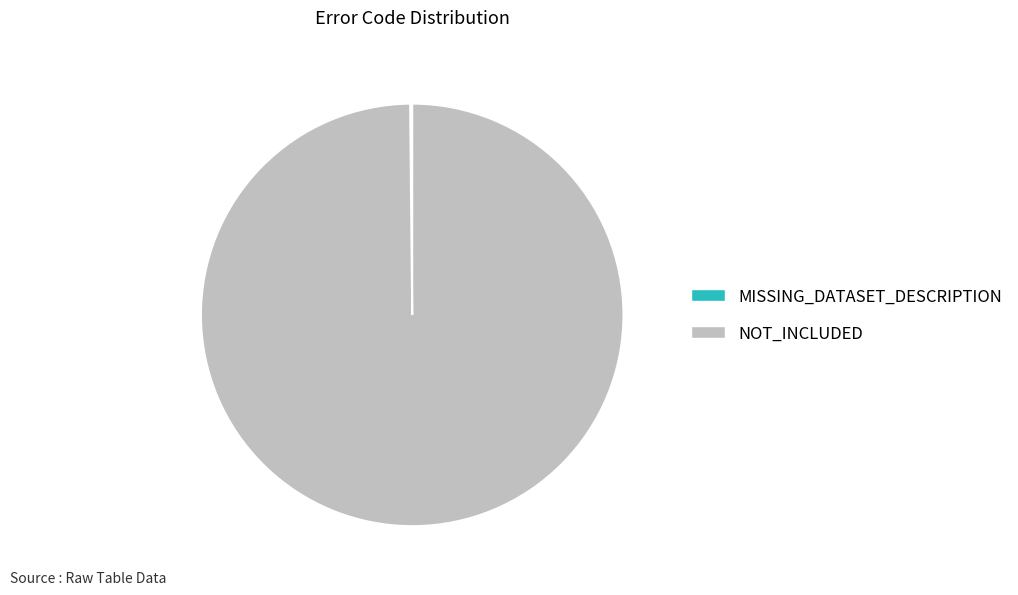

True or false: NOT_INCLUDED accounts for 89% of the total.

False